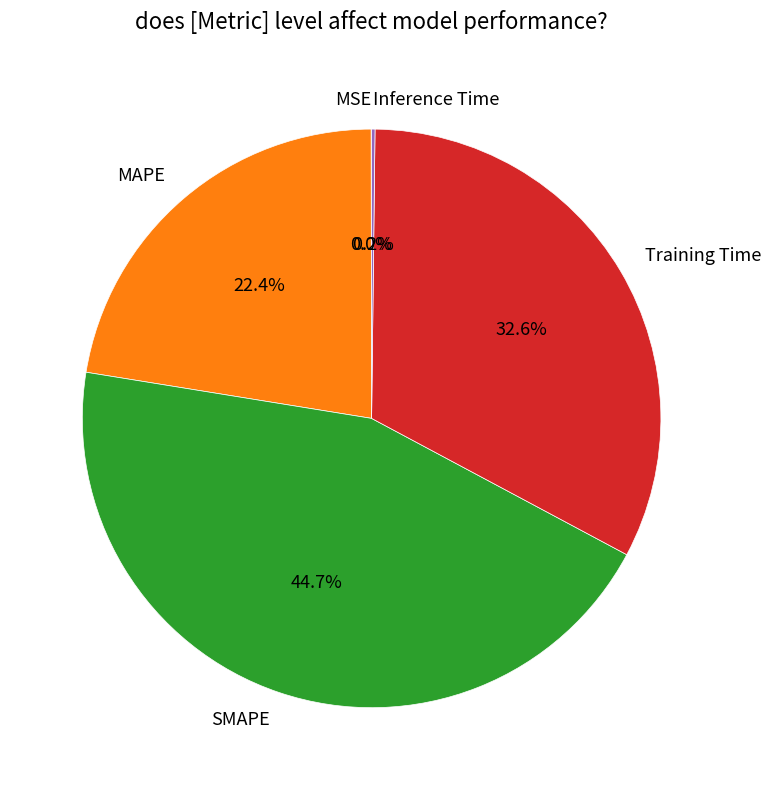

Which slice is the largest?

SMAPE